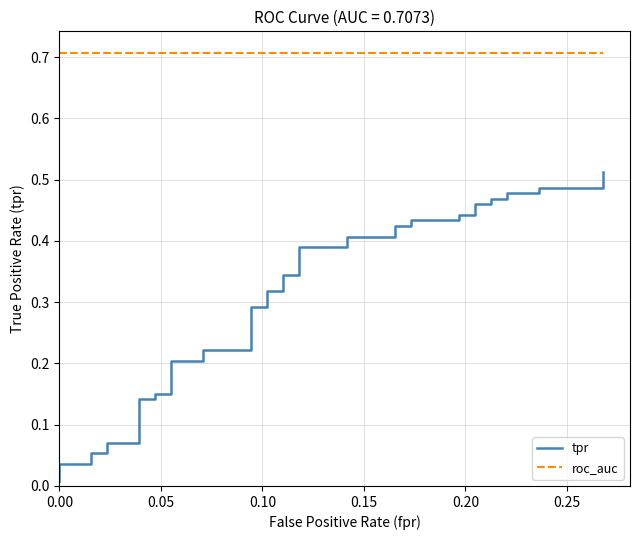

True or false: roc_auc has more than 1 points higher than both neighbors.

False